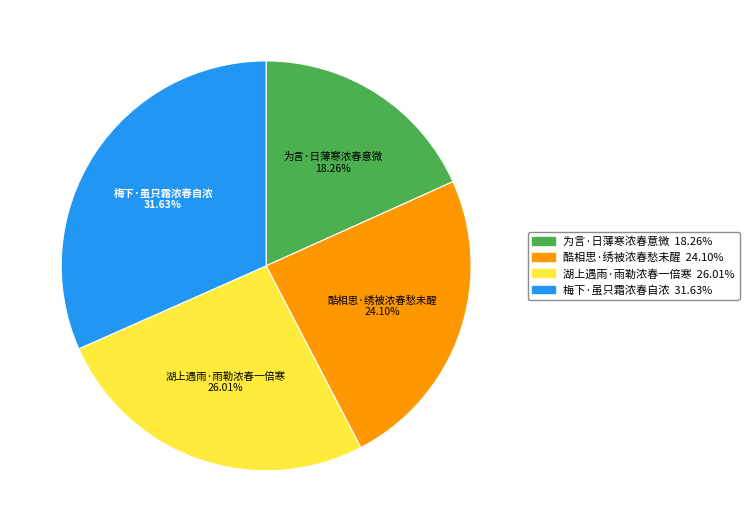

To the nearest percent, what is the combined percentage of 湖上遇雨·雨勒浓春一倍寒 and 酷相思·绣被浓春愁未醒?

50%